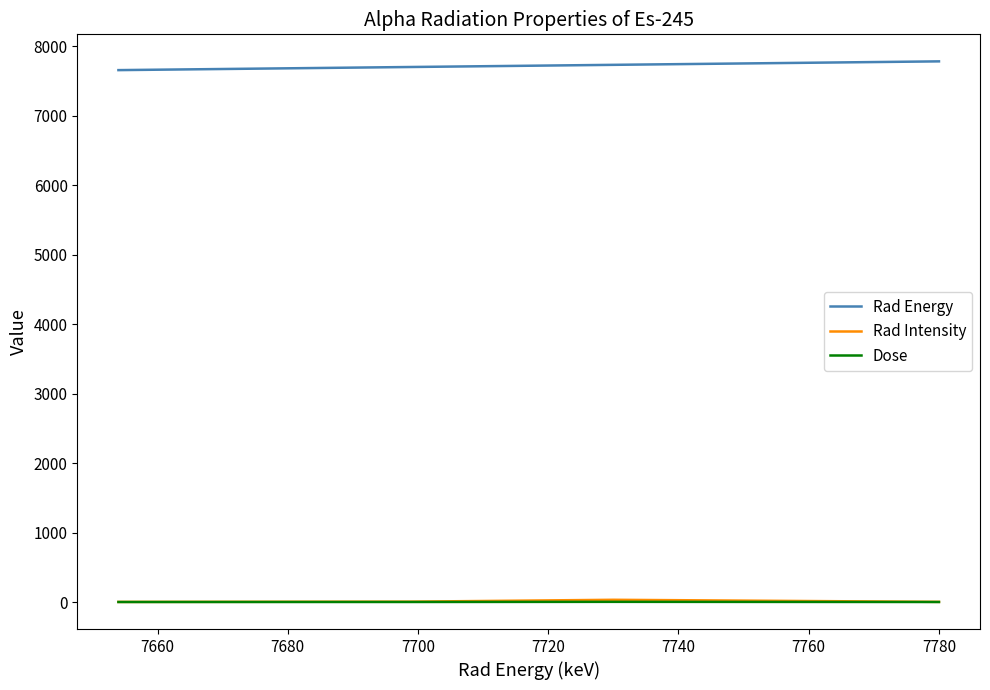

True or false: Rad Energy and Dose intersect in this chart.

False